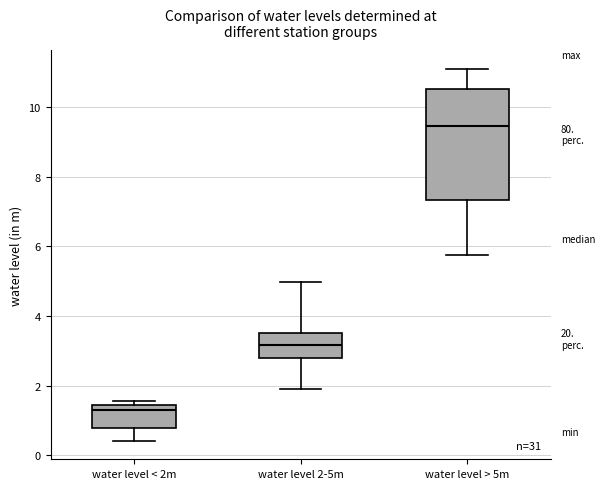

Reading left to right, read every box against the y-axis: the position of its median line, the range the box covers, and the ends of its whiskers. The values are not printed on the chart, so give them approximately, as read against the axis.

water level < 2m: median 1.2, box 0.8 to 1.4, whiskers 0.4 to 1.6
water level 2-5m: median 3.2, box 2.8 to 3.4, whiskers 1.8 to 5.0
water level > 5m: median 9.4, box 7.4 to 10.6, whiskers 5.8 to 11.2